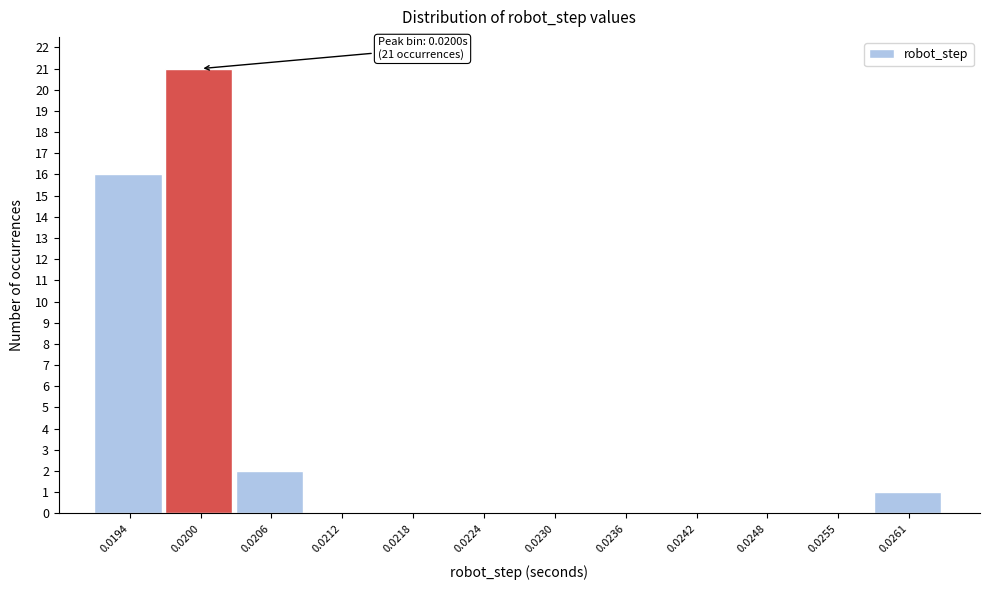

Reading left to right, what are all the values shown in this chart?

0.0194=16	0.0200=21	0.0206=2	0.0212=0	0.0218=0	0.0224=0	0.0230=0	0.0236=0	0.0242=0	0.0248=0	0.0255=0	0.0261=1